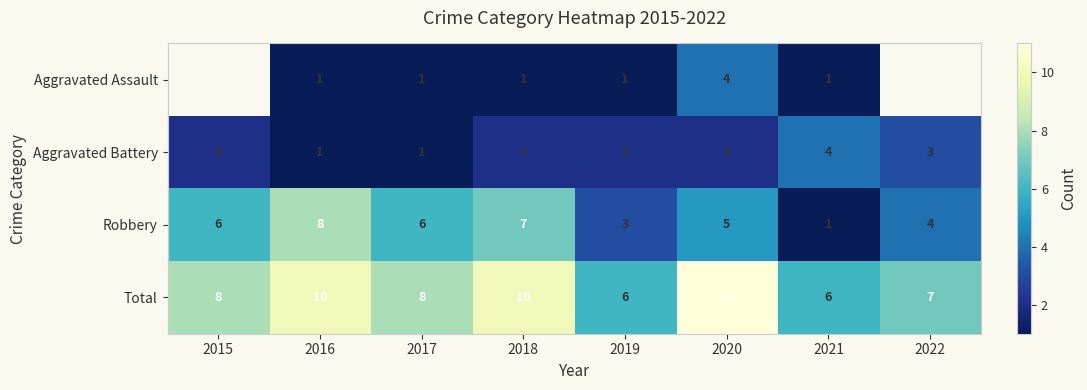

Is it true that Aggravated Battery equals 2 at 2016?

False